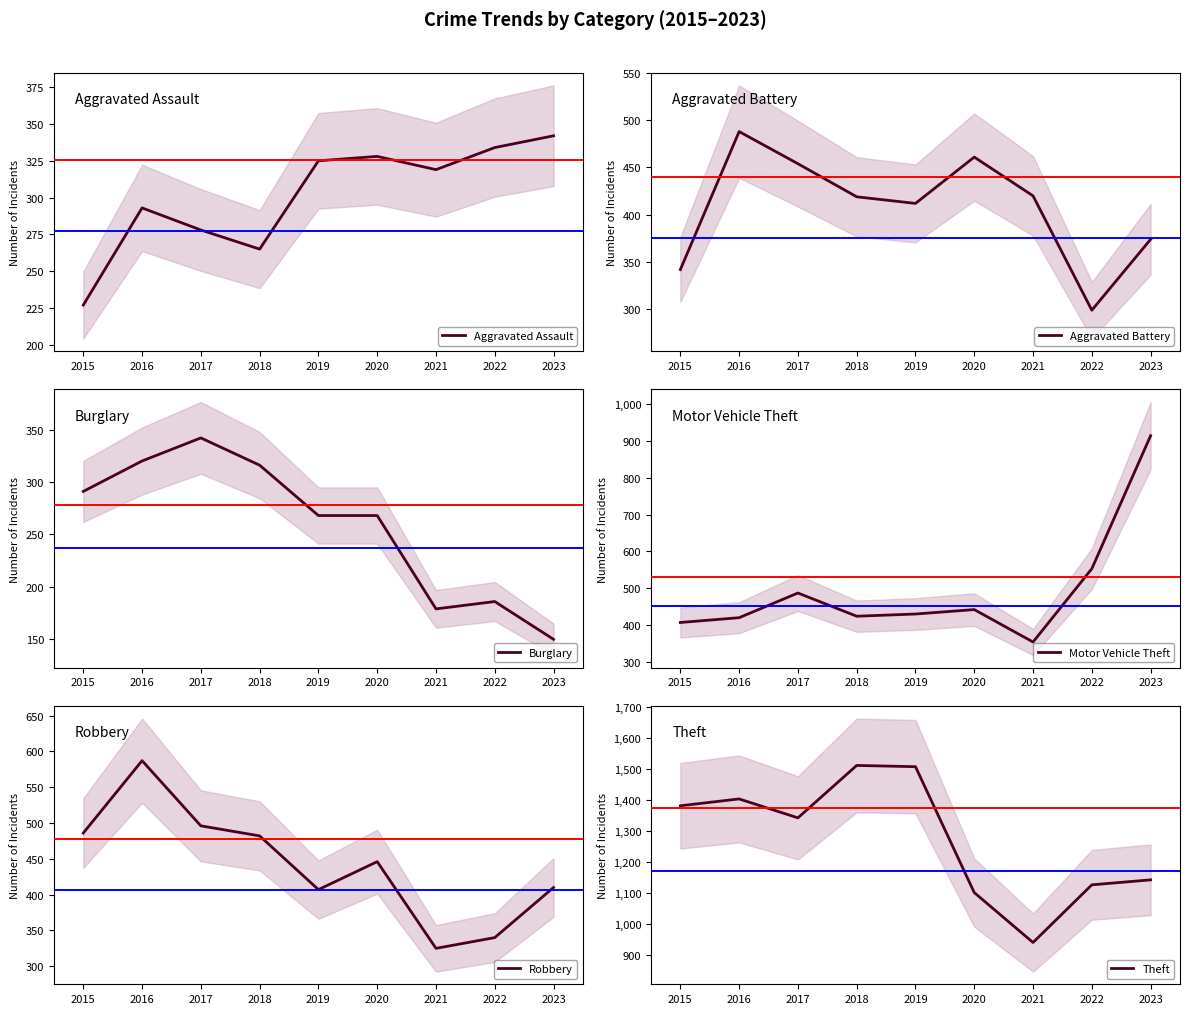

What are all the series names shown in the legend?

Aggravated Assault, Aggravated Battery, Burglary, Motor Vehicle Theft, Robbery, Theft